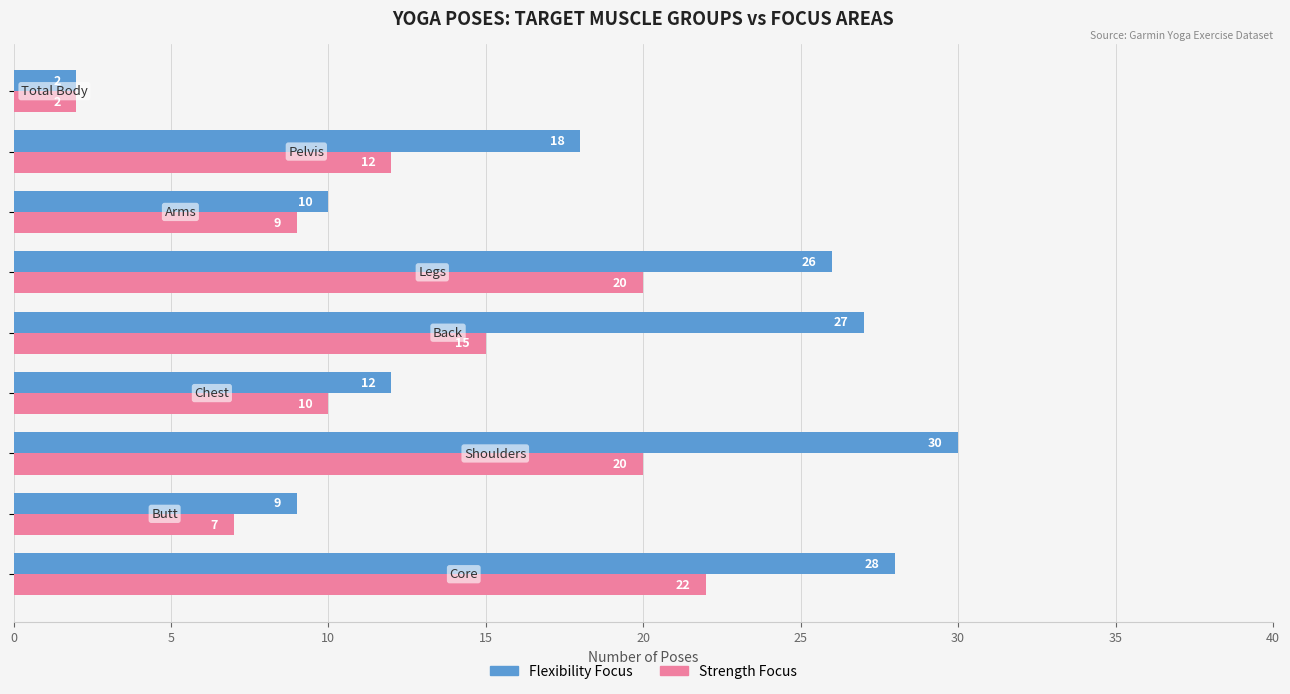

At how many categories does at least one series exceed 22?

4